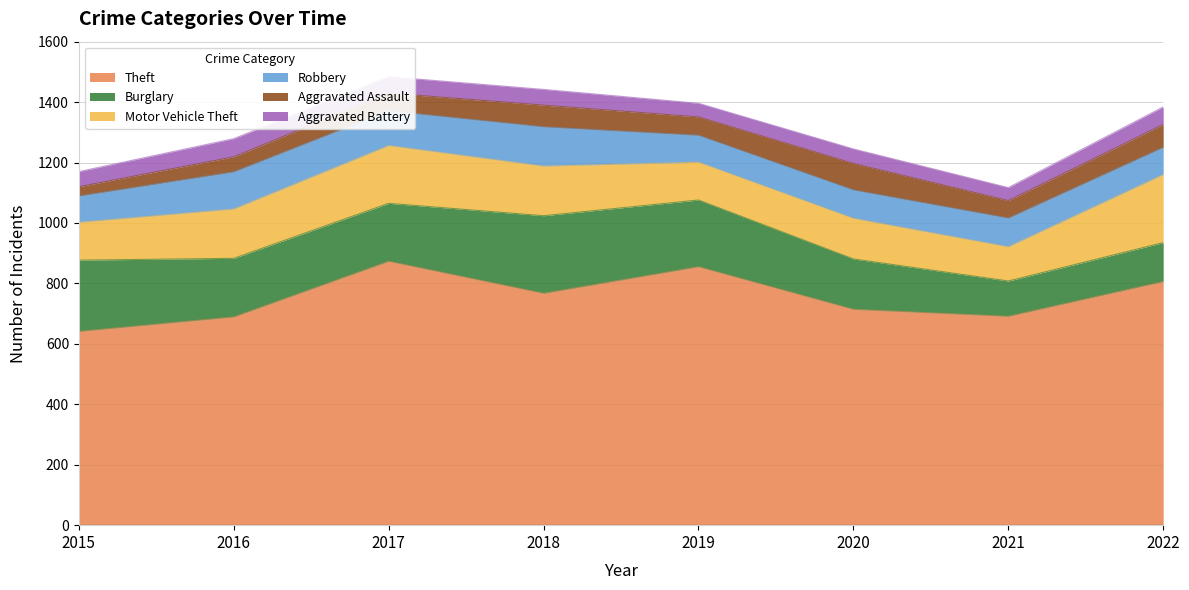

What is the difference between the highest and lowest values at 2018?

715